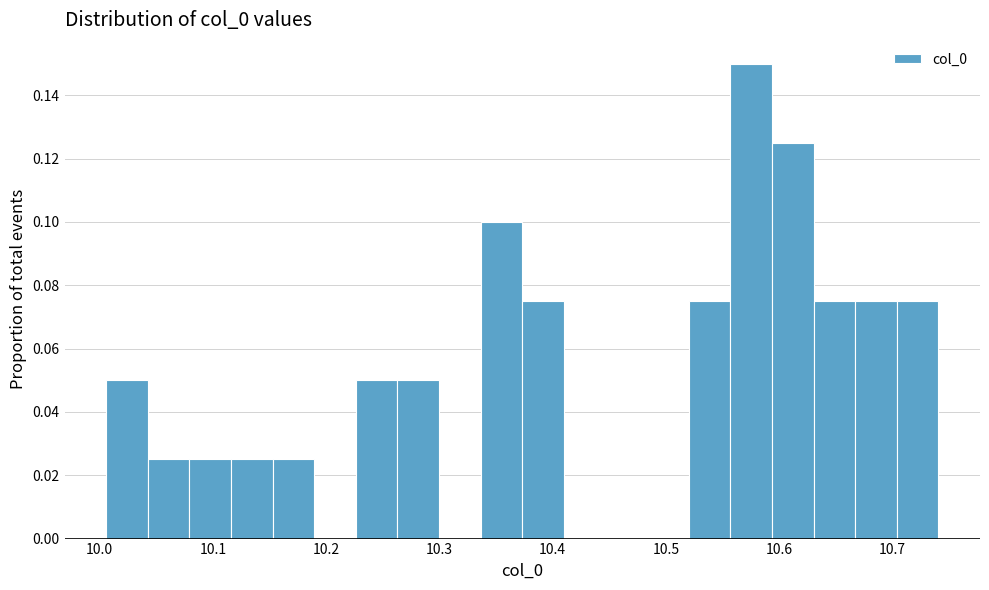

Around what value on the x-axis is the tallest bar? Give the approximate position of its centre, as read against the axis.

10.58